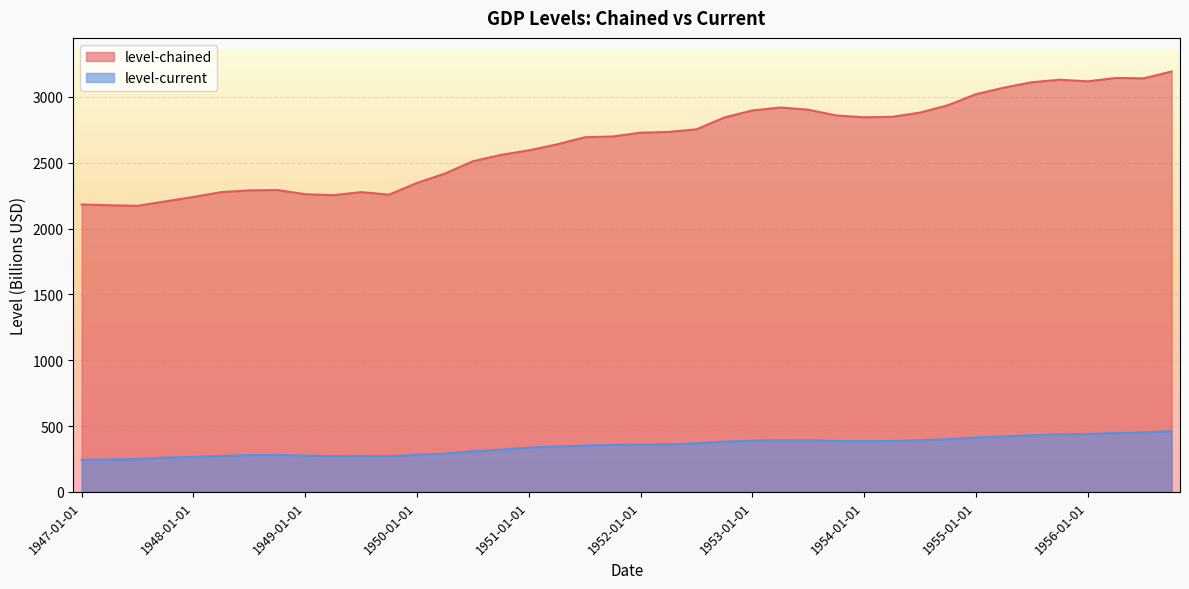

At which label does level-current reach its peak?

1956-10-01